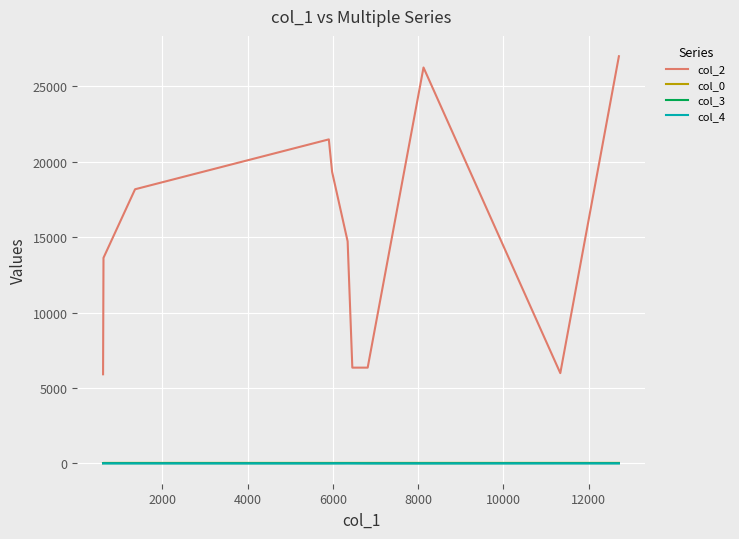

Which series has the widest spread of values?

col_2